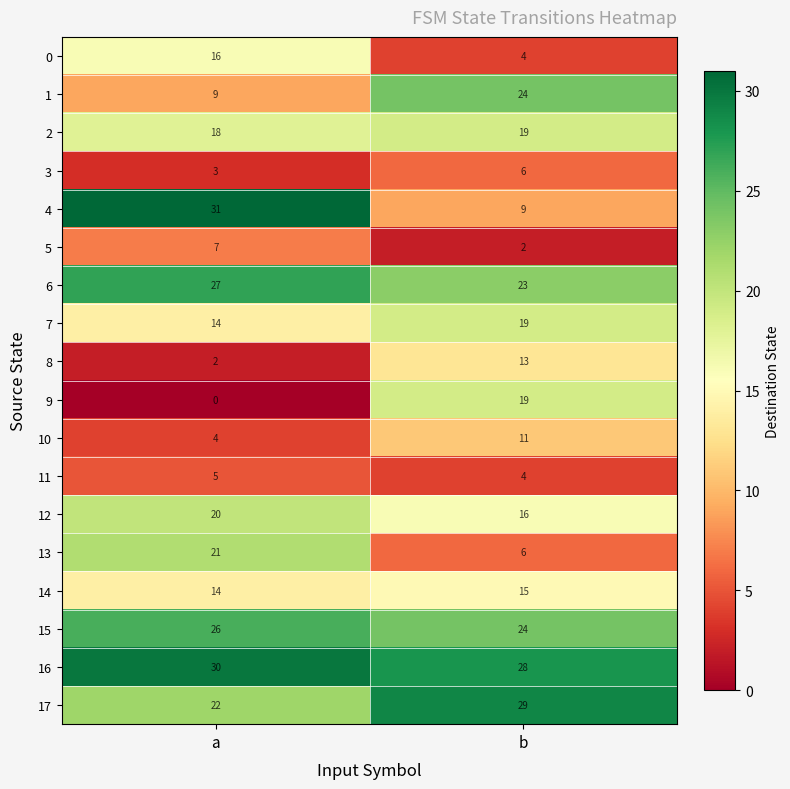

The value of 13 at b is 8. True or false?

False